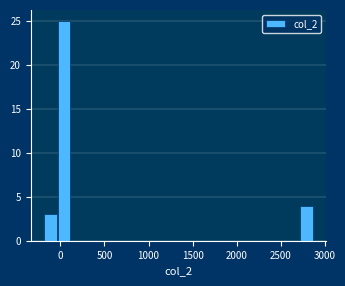

Around what value on the x-axis is the tallest bar? Give the approximate position of its centre, as read against the axis.

50